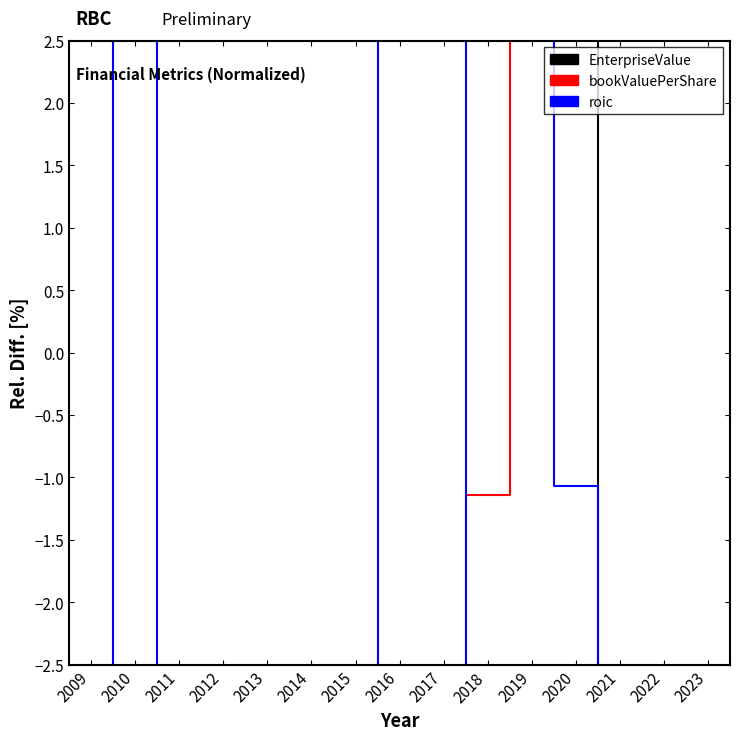

Which series changed the most between 2017 and 2018?

roic